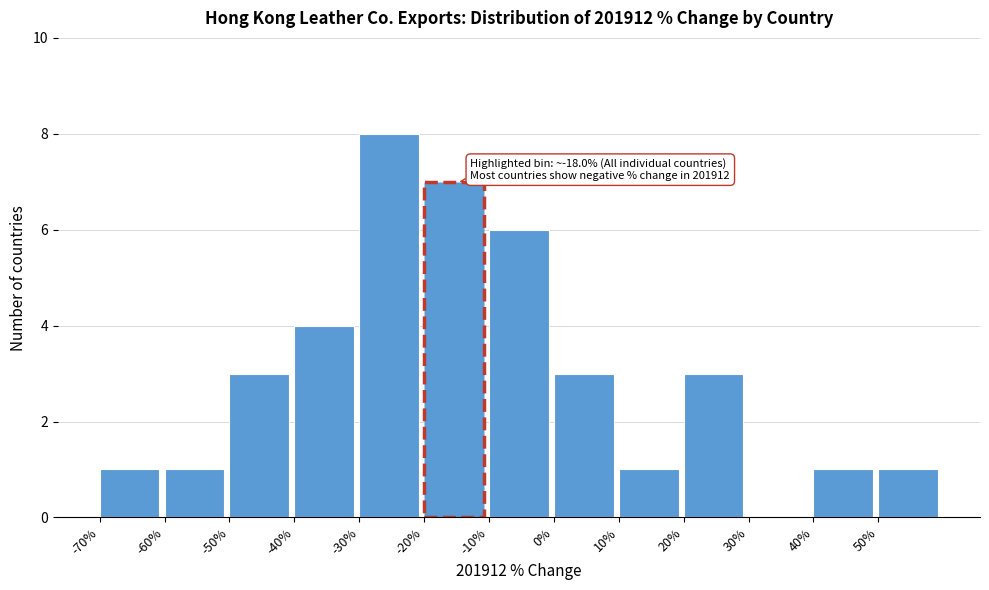

Over which range of the x-axis is the bar tallest?

-30 to -20